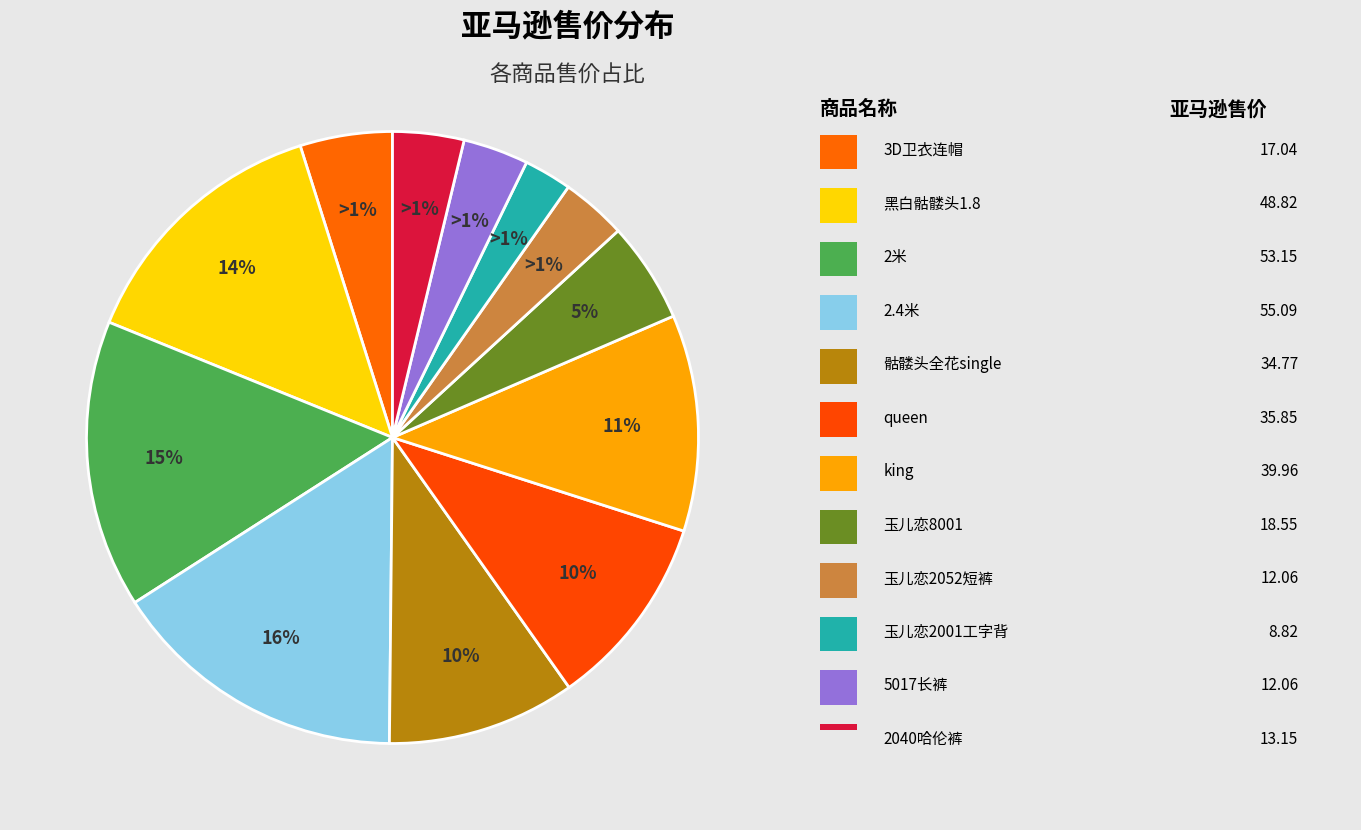

What percentage is the 2.4米 slice, to the nearest percent?

16%